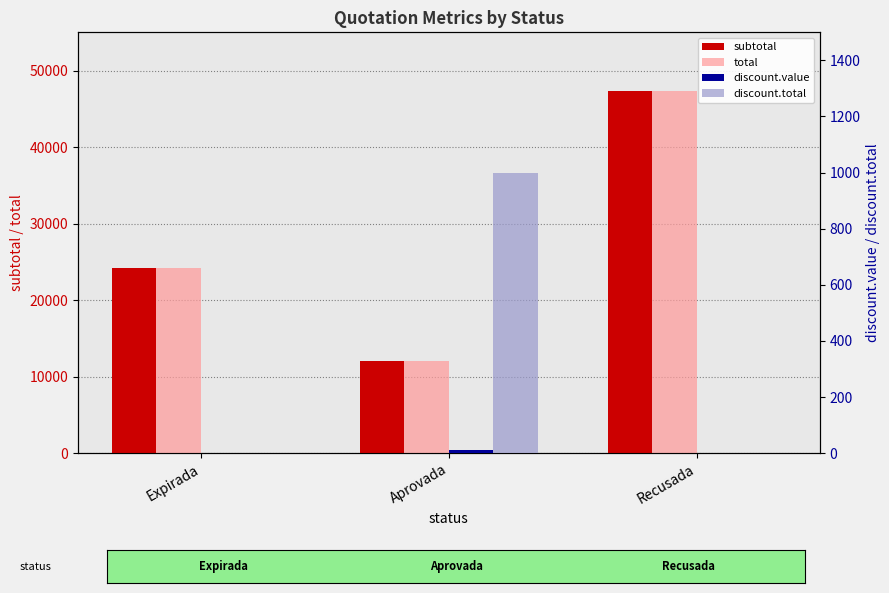

Is the value of subtotal at Expirada greater than the value of discount.value at Recusada?

Yes